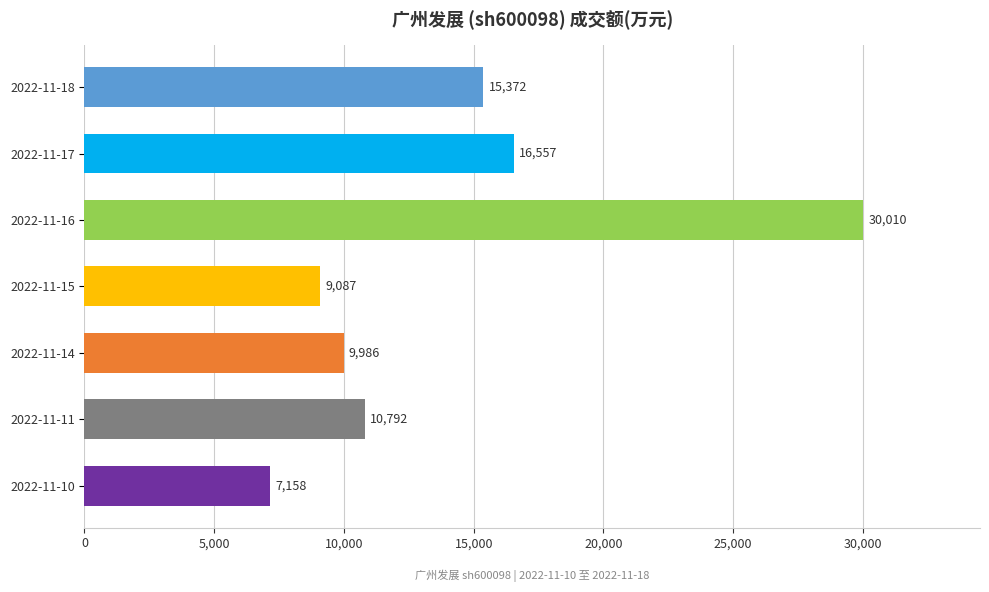

Which has a higher value, 2022-11-10 or 2022-11-14?

2022-11-14